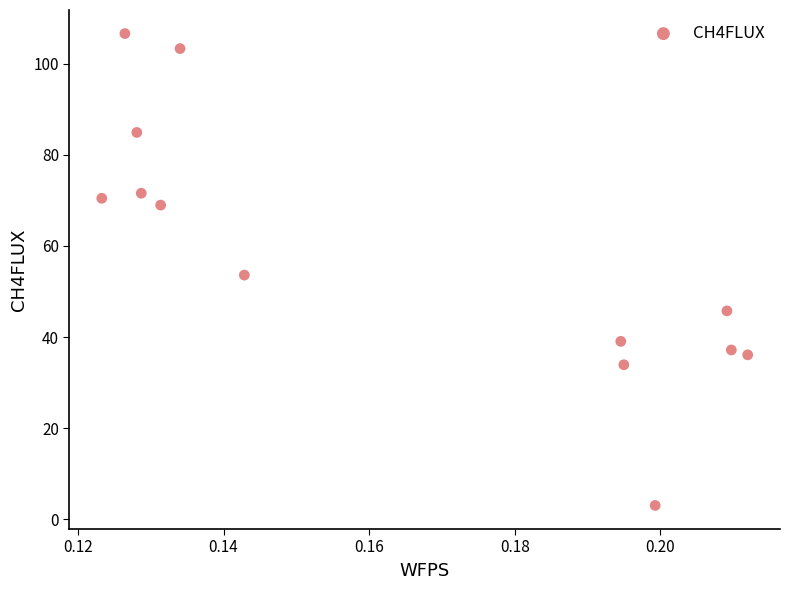

List the coordinates of all points as (Y, X) pairs, reading left to right.

(70.5, 0.1)  (106.7, 0.1)  (85.0, 0.1)  (71.6, 0.1)  (69.0, 0.1)  (103.4, 0.1)  (53.6, 0.1)  (39.0, 0.2)  (33.9, 0.2)  (3.0, 0.2)  (45.7, 0.2)  (37.2, 0.2)  (36.1, 0.2)